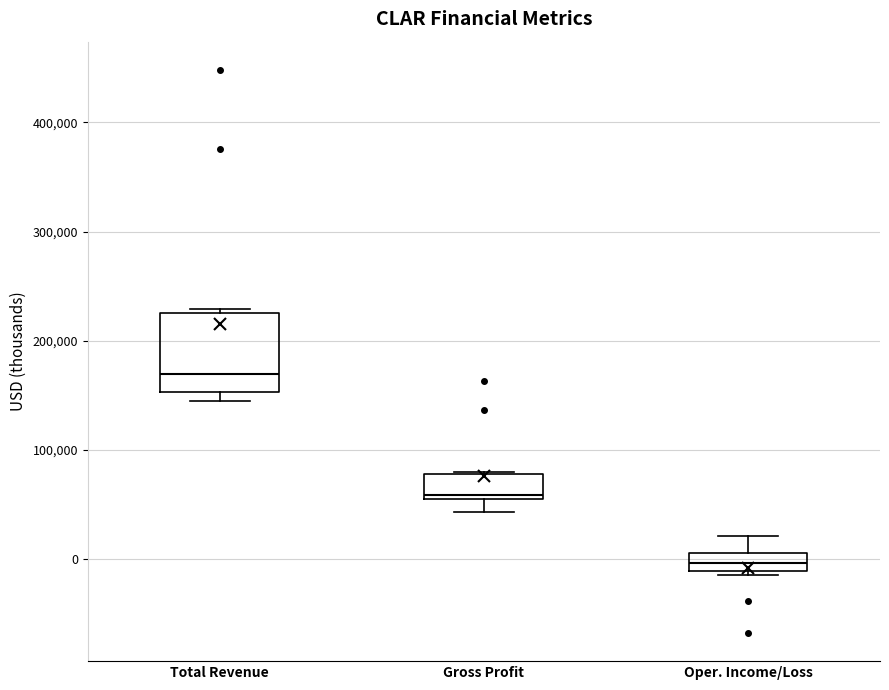

Comparing the boxes themselves (not the whiskers), which one is the tallest?

Total Revenue